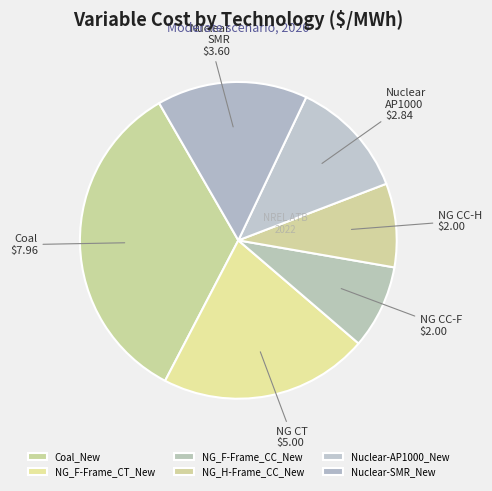

Count the number of slices in the pie.

6